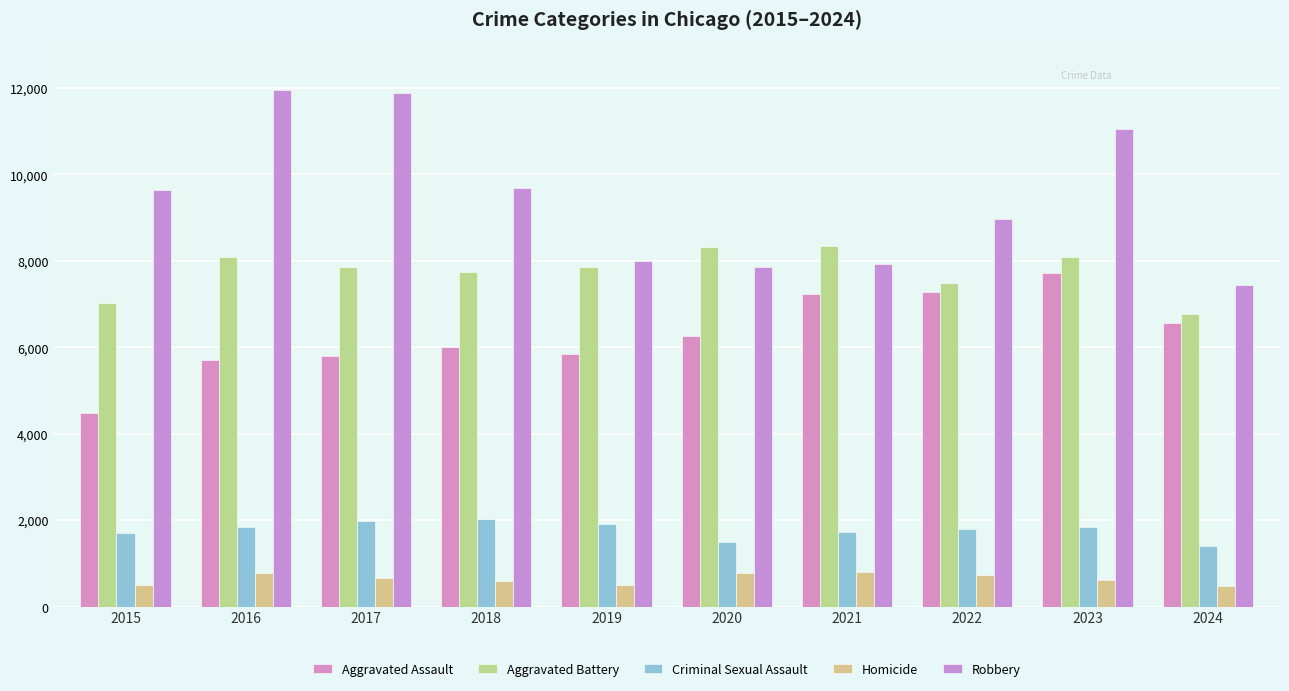

How many series are shown in this chart?

5